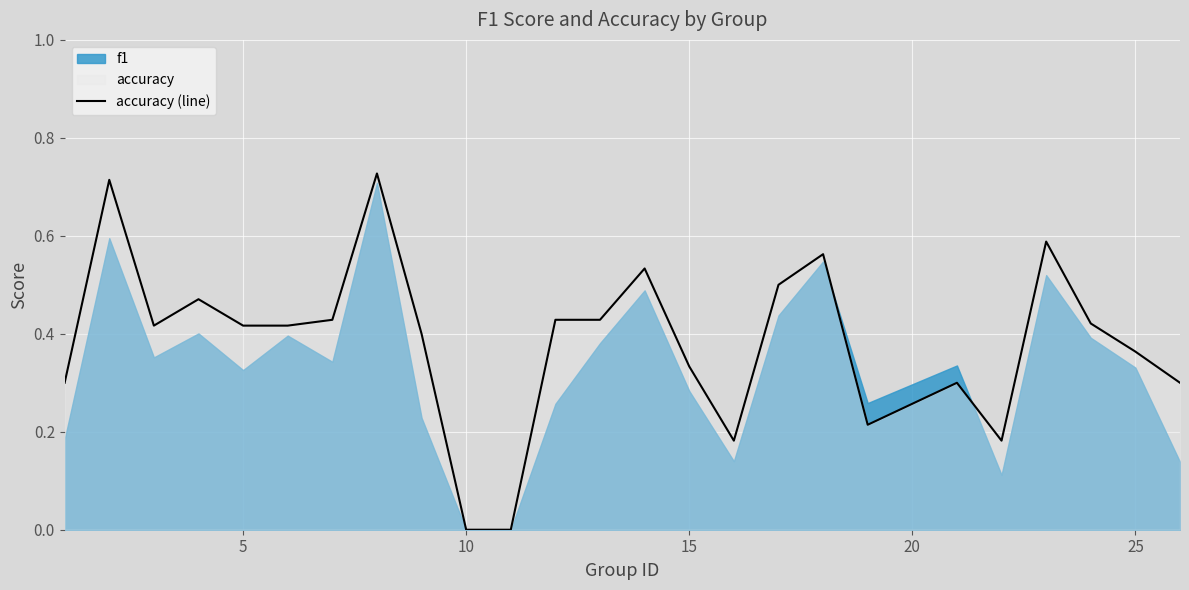

The accuracy (line) series shows 0.6 at 5. True or false?

False